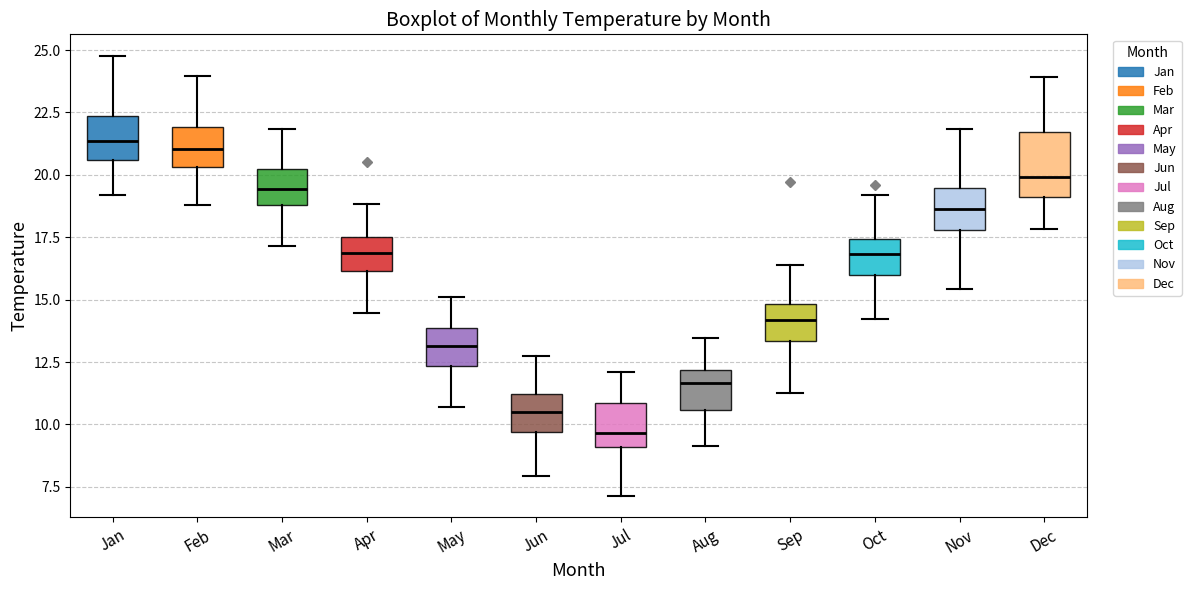

Where is the upper edge of the box for May on the y-axis? The values are not printed on the chart, so give them approximately, as read against the axis.

14.0